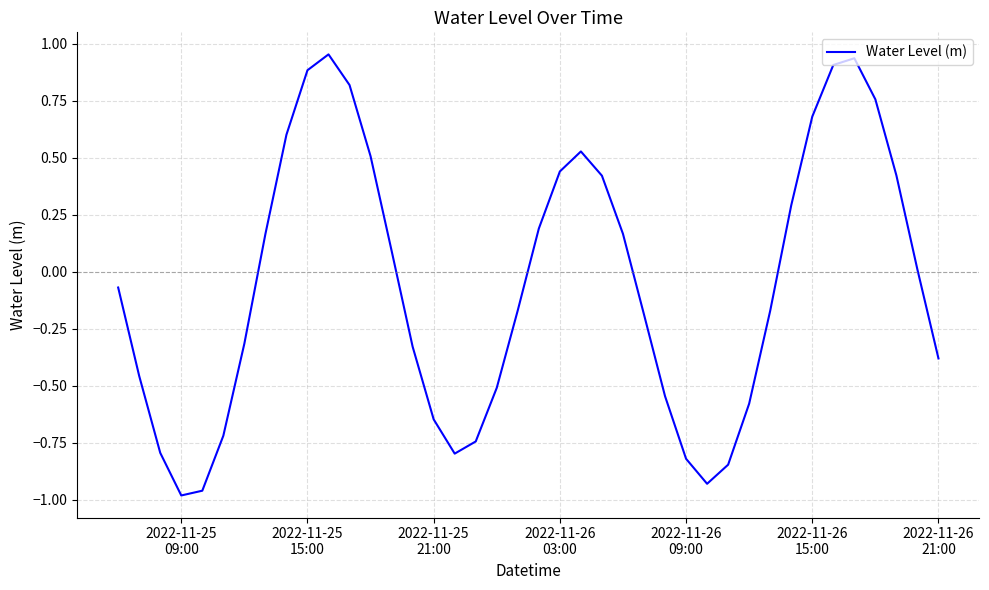

Does the chart have visible grid lines?

Yes